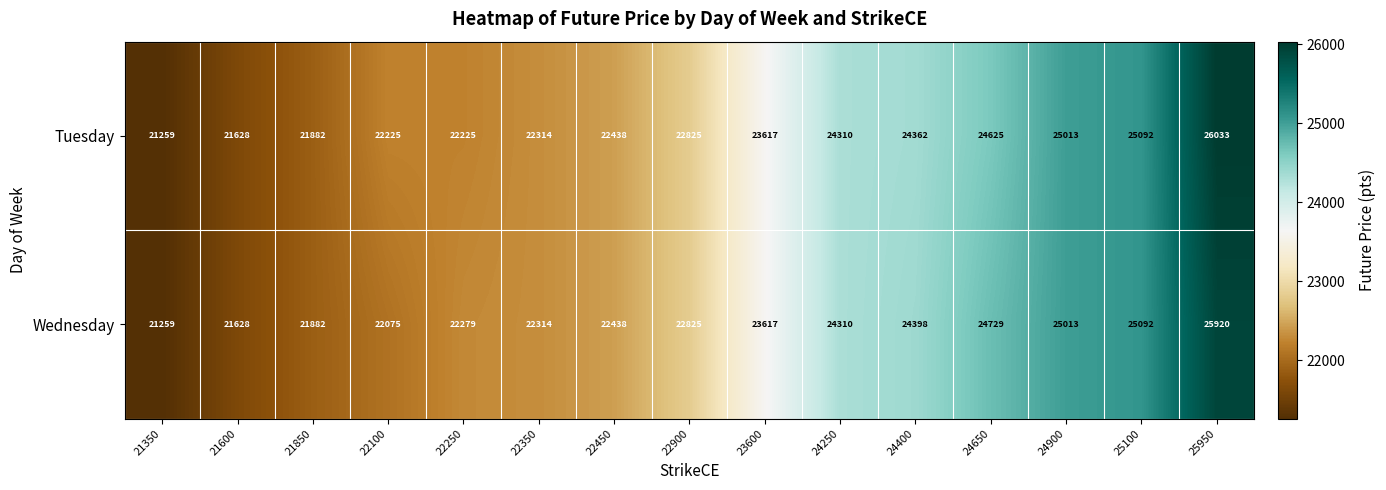

Rank the series by their average value, from highest to lowest.

Tuesday, Wednesday